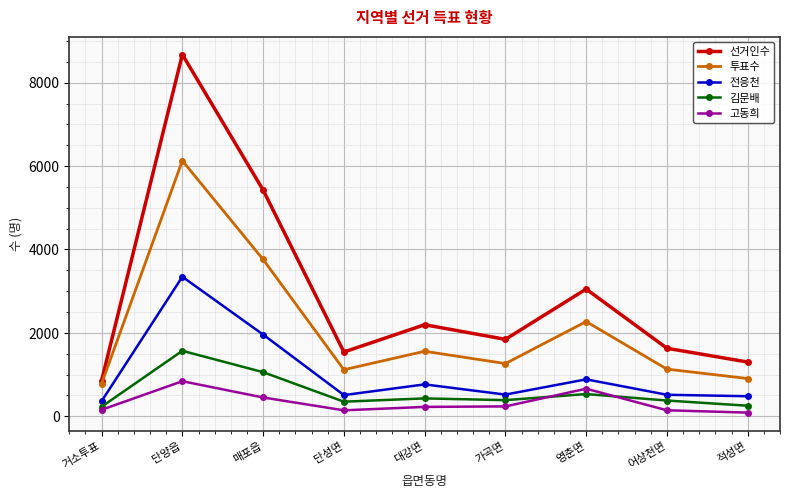

What is the label of the 7th point from the right?

매포읍